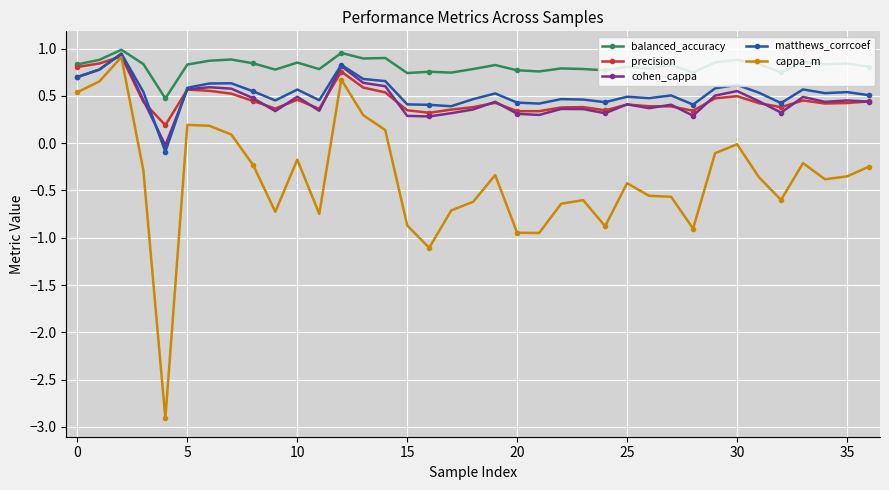

What are all the series names shown in the legend?

balanced_accuracy, precision, cohen_cappa, matthews_corrcoef, cappa_m